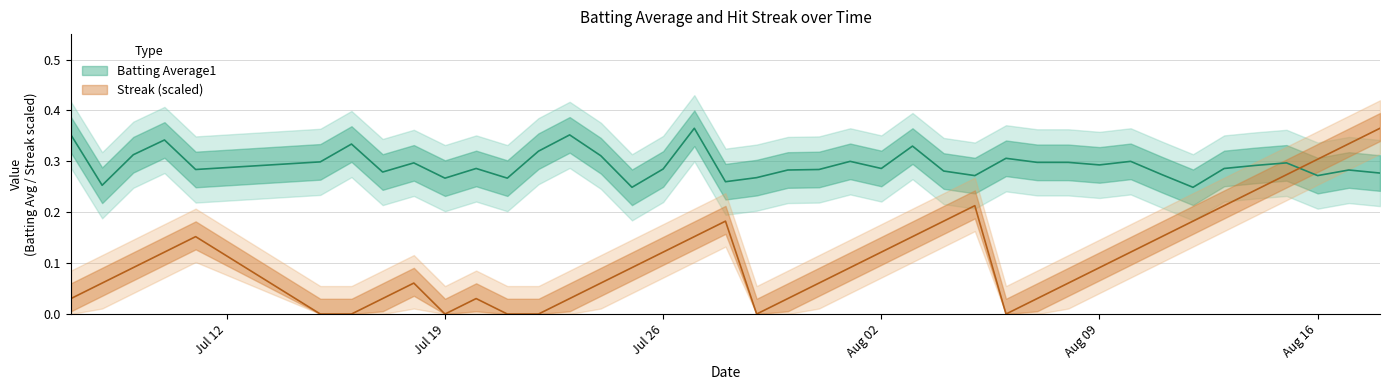

What are all the series names shown in the legend?

Batting Average1, Streak